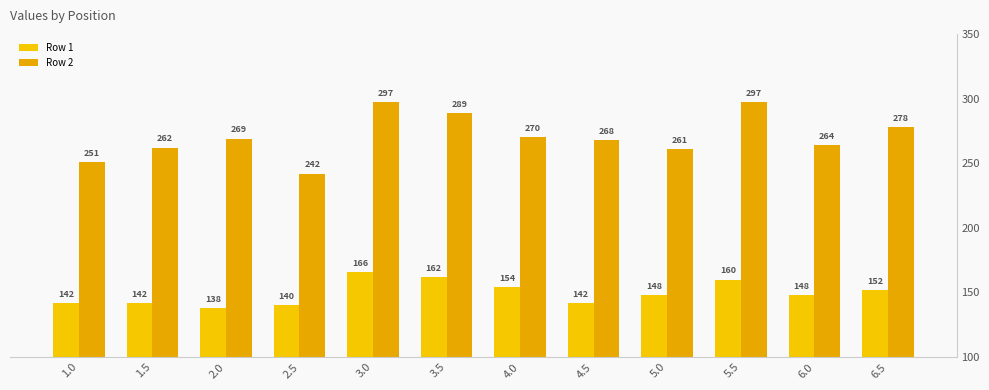

What is the smallest value displayed?

138